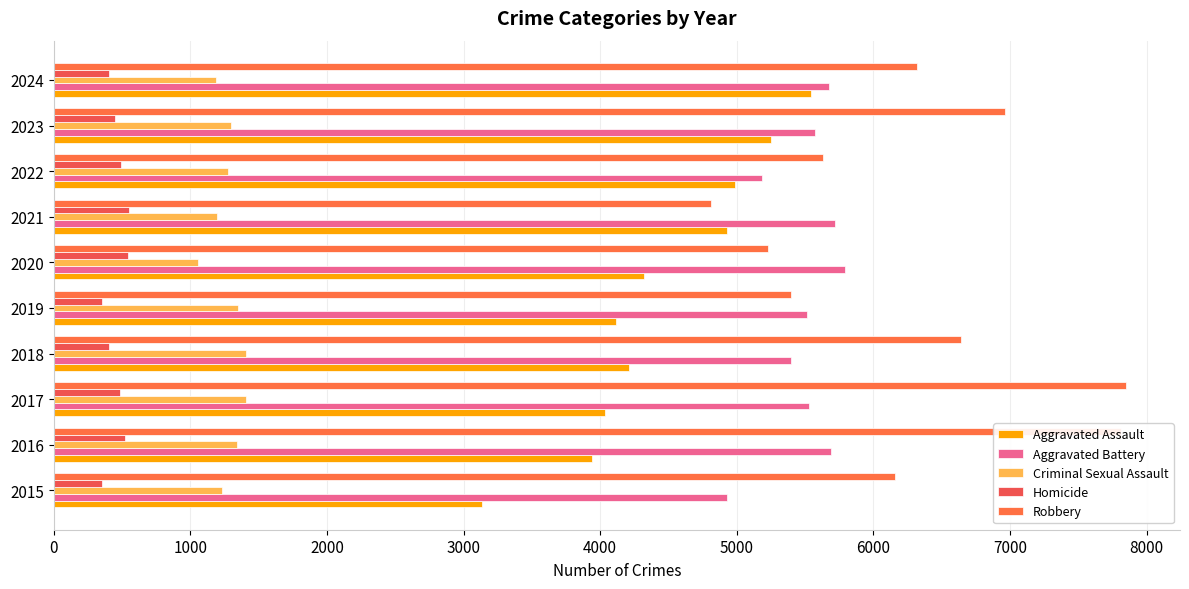

How many data points does each series have?

10